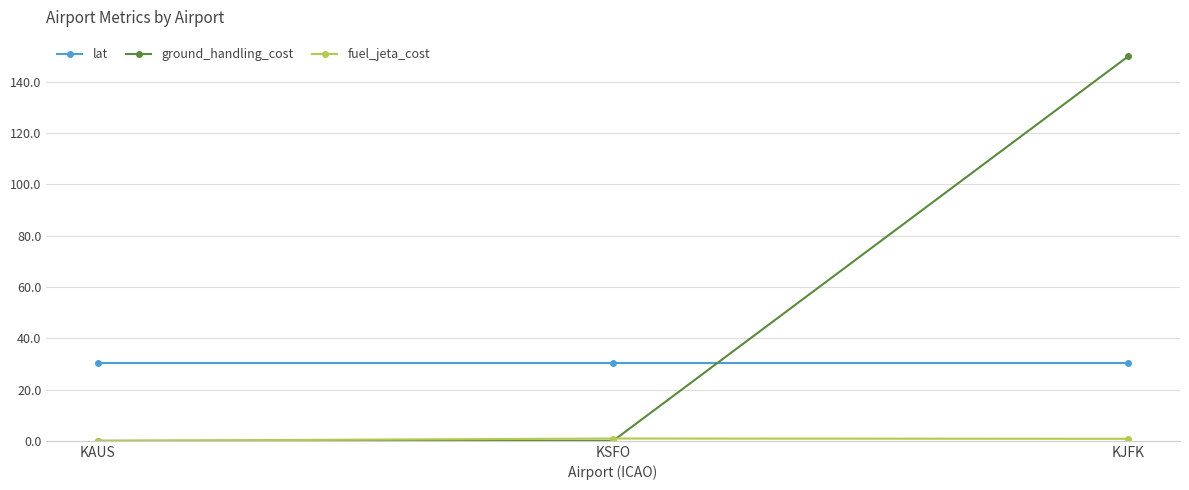

Which category has the highest value across all series?

KJFK